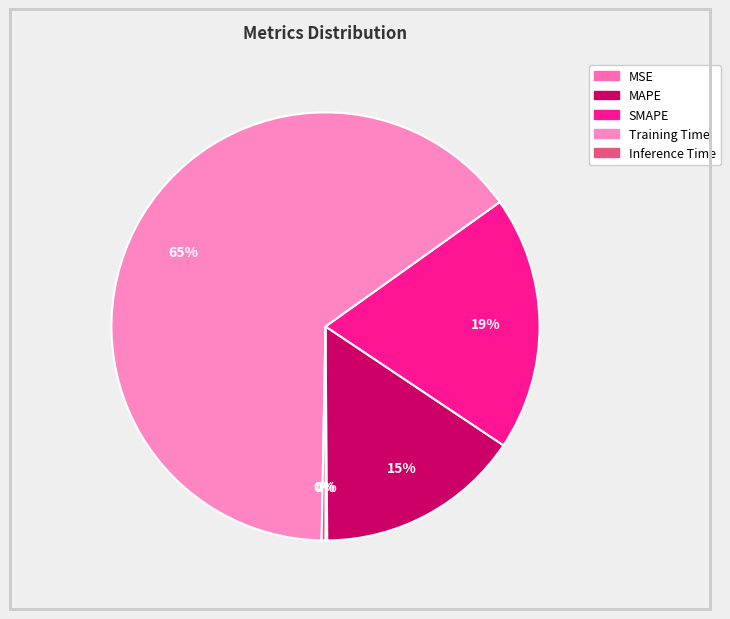

To the nearest percent, what percentage of the pie is Training Time?

65%